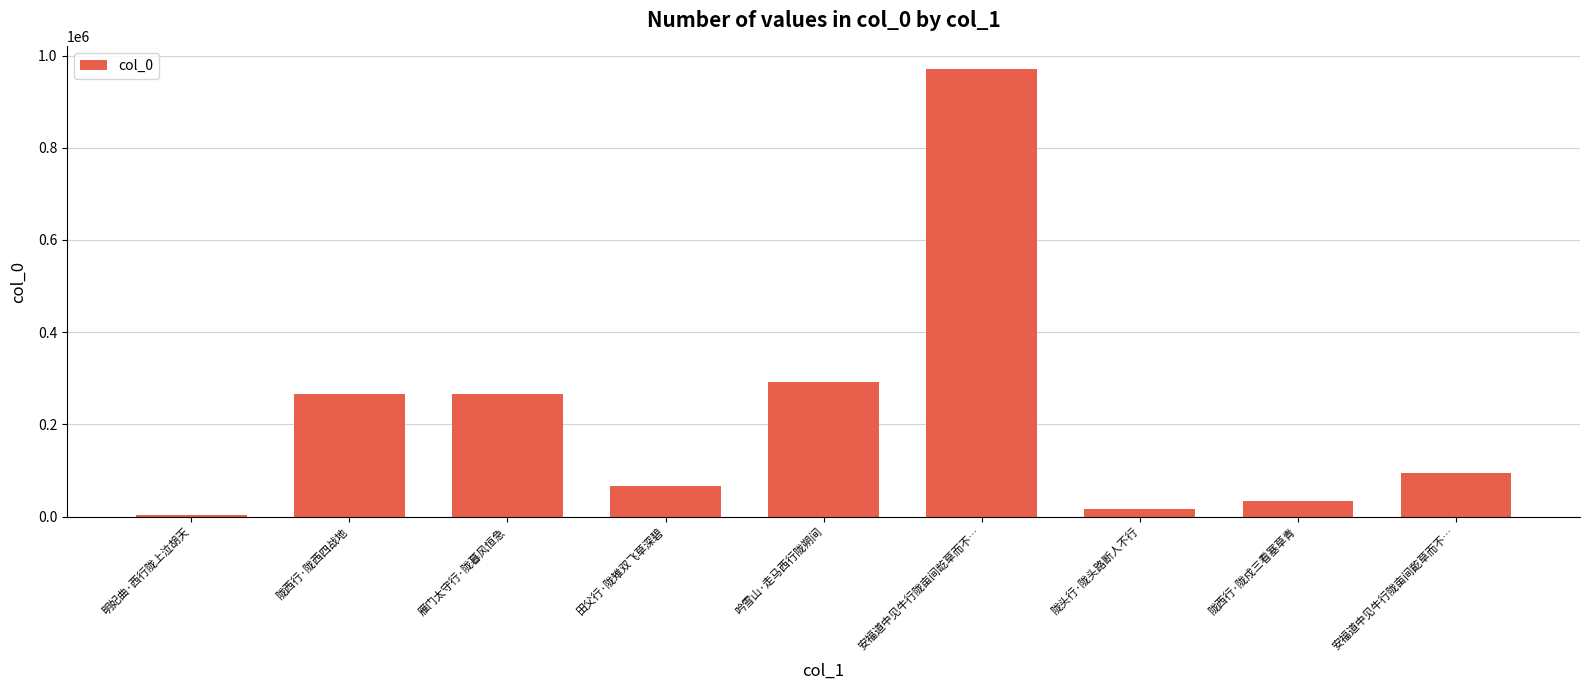

How many values are below 95405?

4